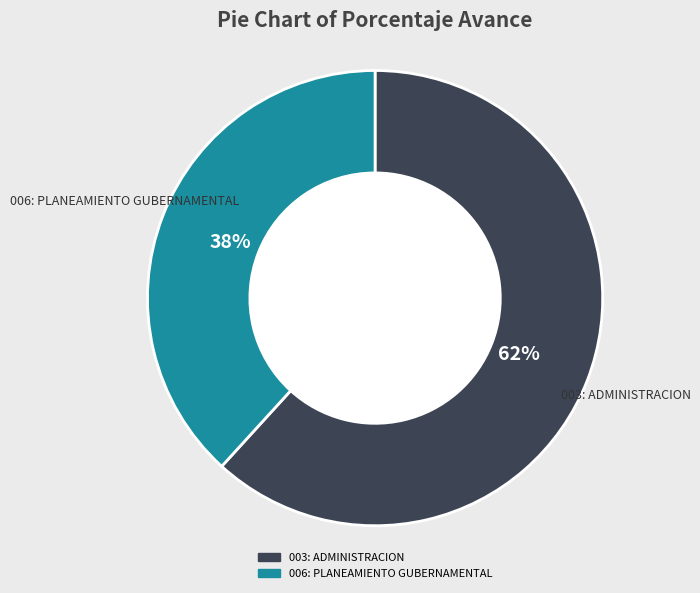

Which category has the biggest portion of the pie?

003: ADMINISTRACION